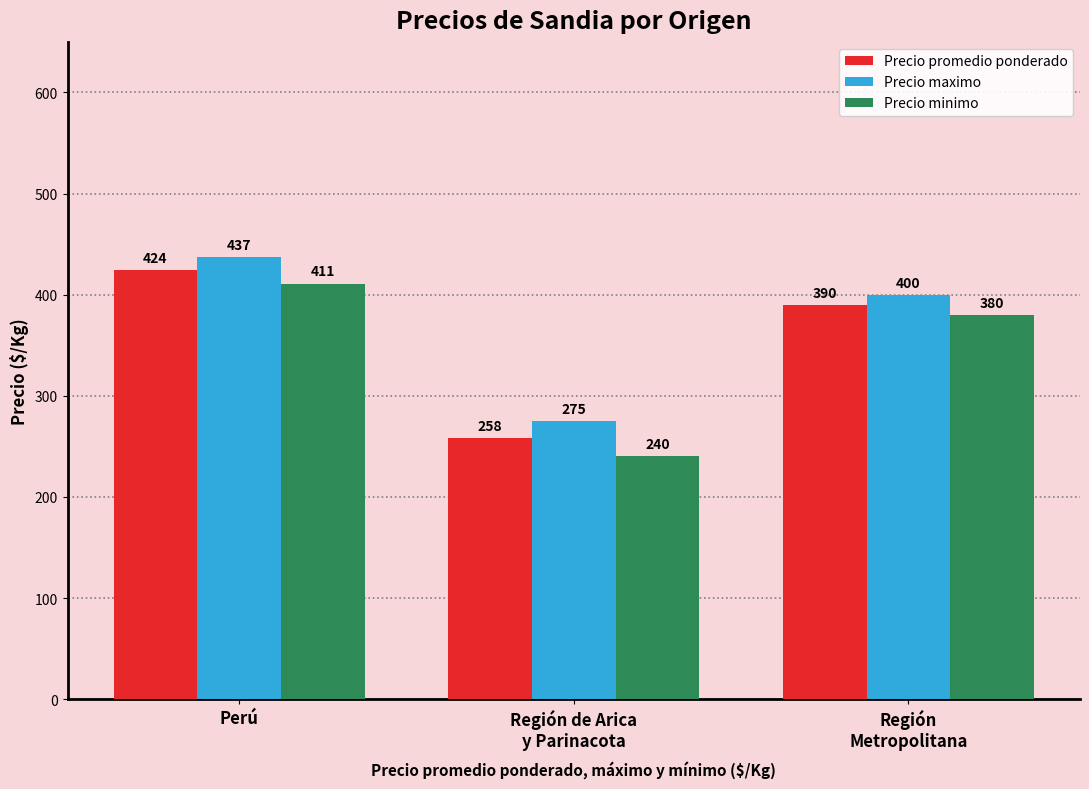

The value of Precio maximo at Región
Metropolitana is 90. True or false?

False